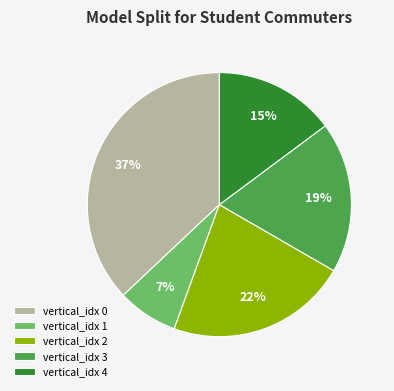

Does any single category account for the majority?

No